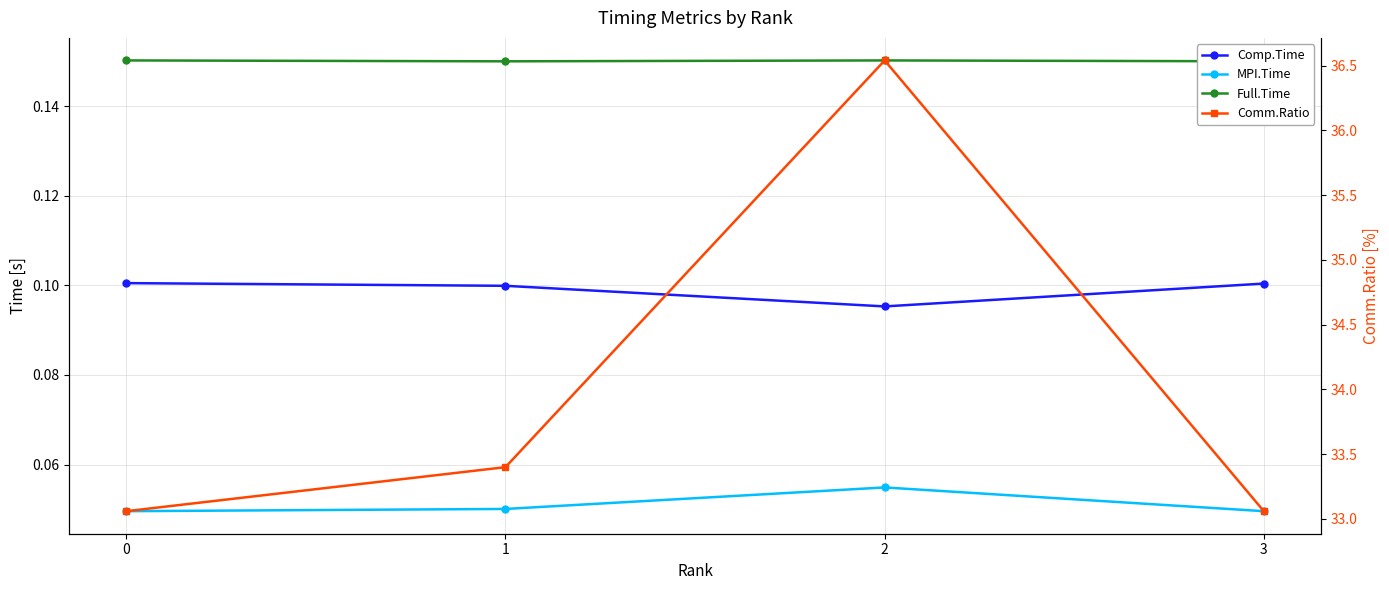

True or false: MPI.Time has a value of 0.0 at 0.

False